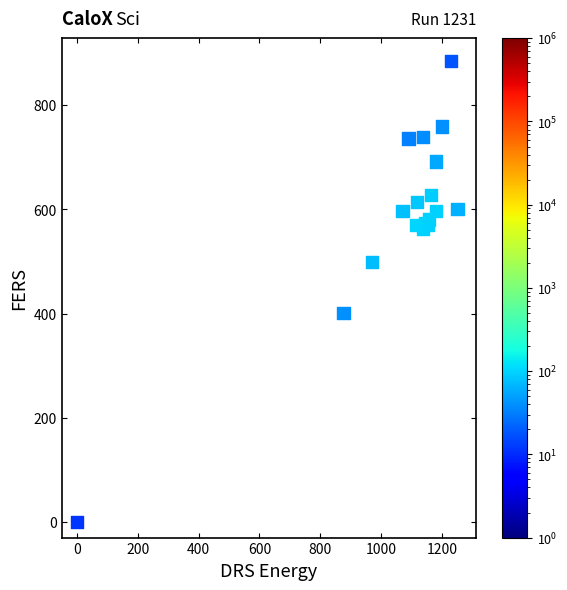

What Y value in the scatter plot is closest to 442?

401.6